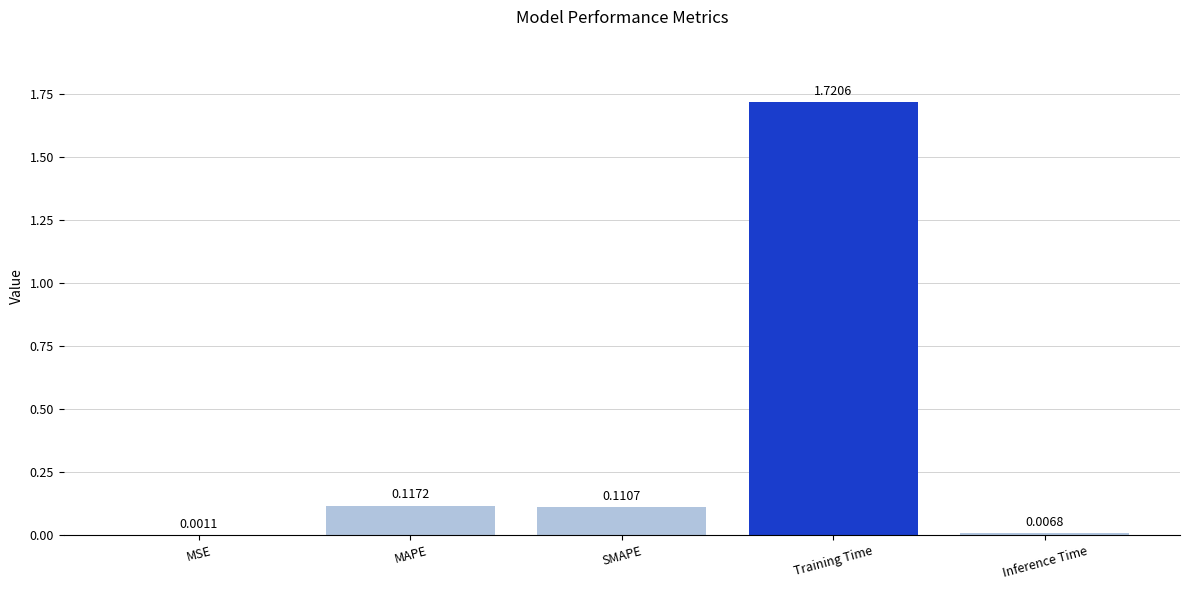

Which category has the highest value across all series?

Training Time